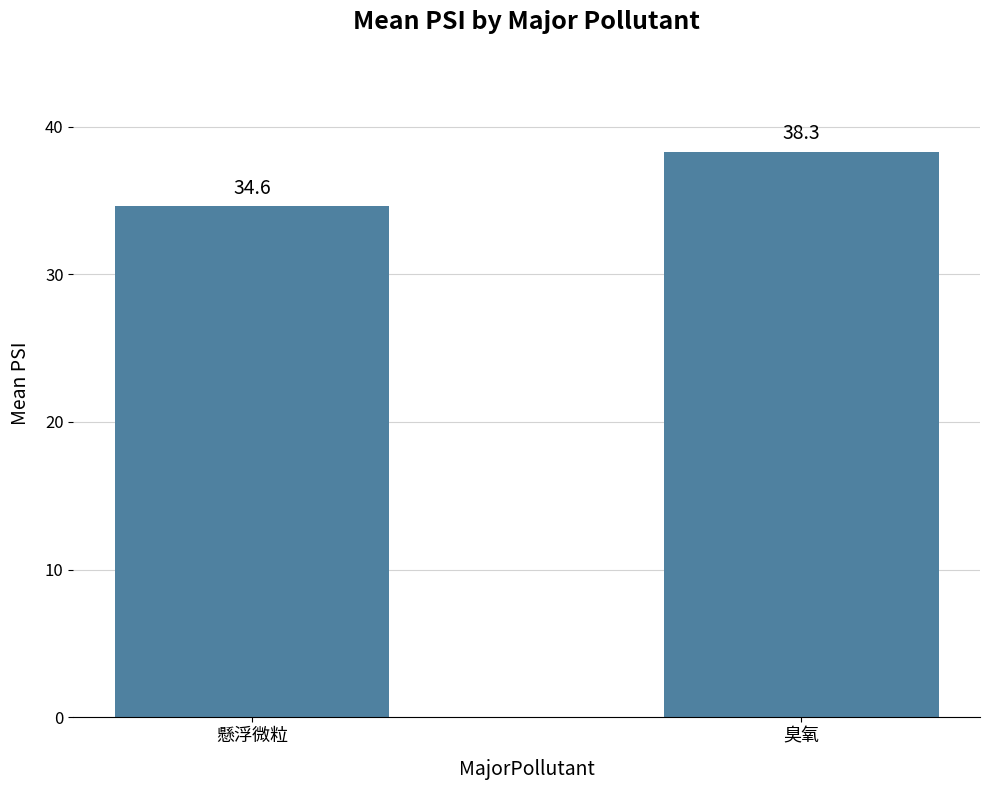

What is the average value?

36.5